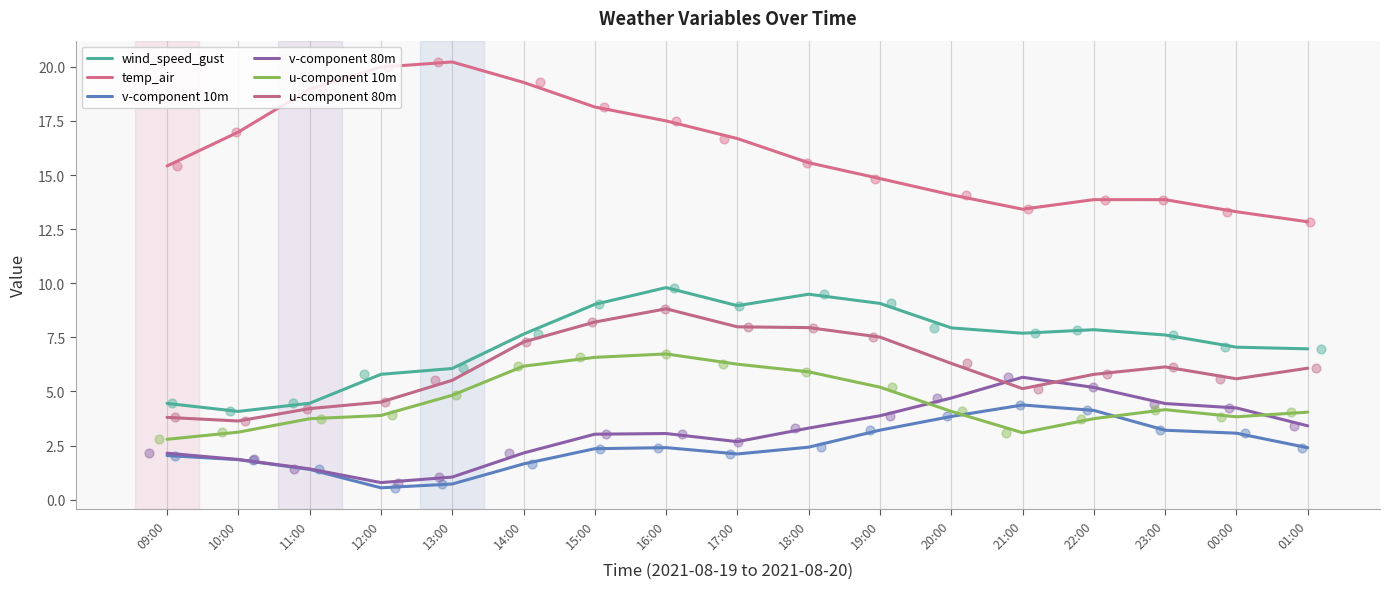

At how many categories does at least one series exceed 1?

17